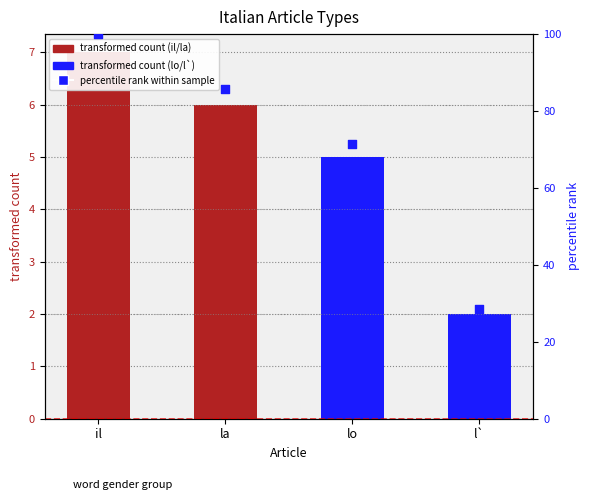

What is the total value across all series at l`?

30.6